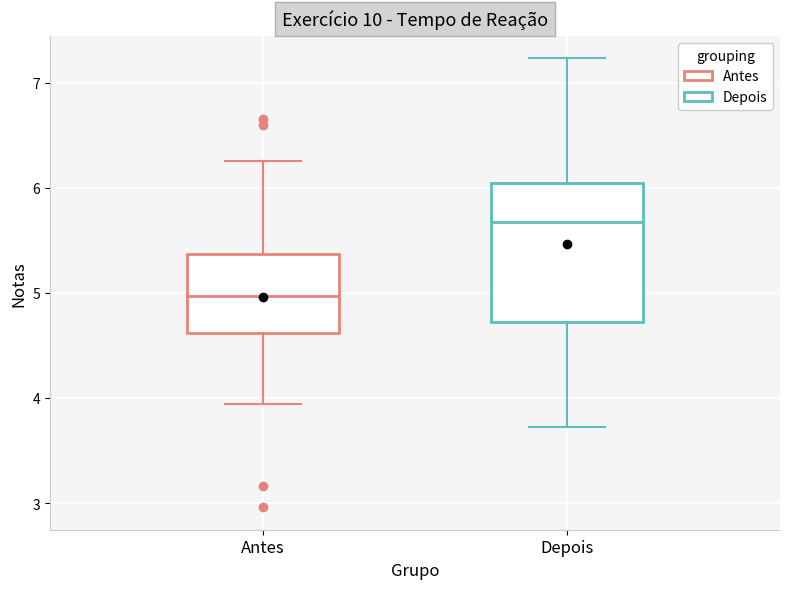

Reading left to right, read every box against the y-axis: the position of its median line, the range the box covers, and the ends of its whiskers. The values are not printed on the chart, so give them approximately, as read against the axis.

Antes: median 5.0, box 4.6 to 5.4, whiskers 3.9 to 6.3
Depois: median 5.7, box 4.7 to 6.0, whiskers 3.7 to 7.2